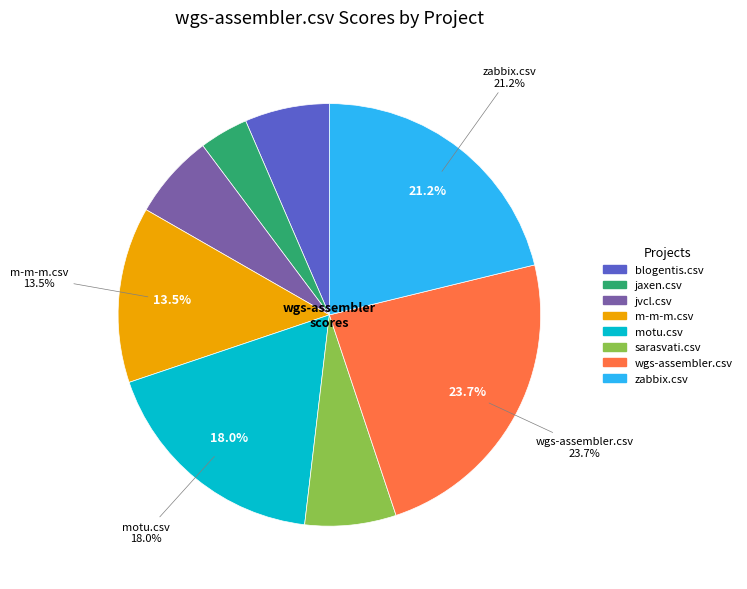

Does any single category account for the majority?

No